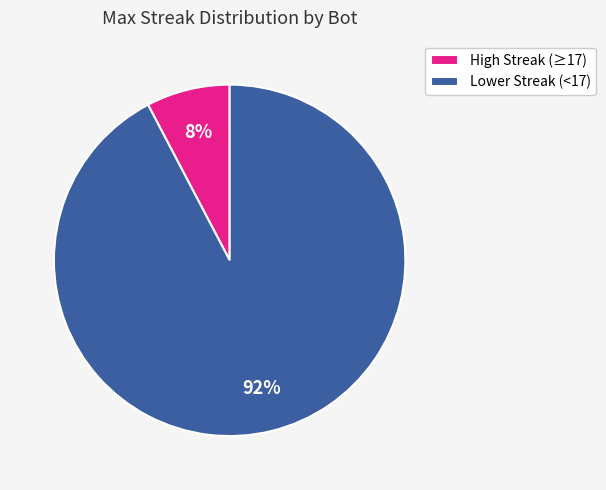

Count the number of slices in the pie.

2